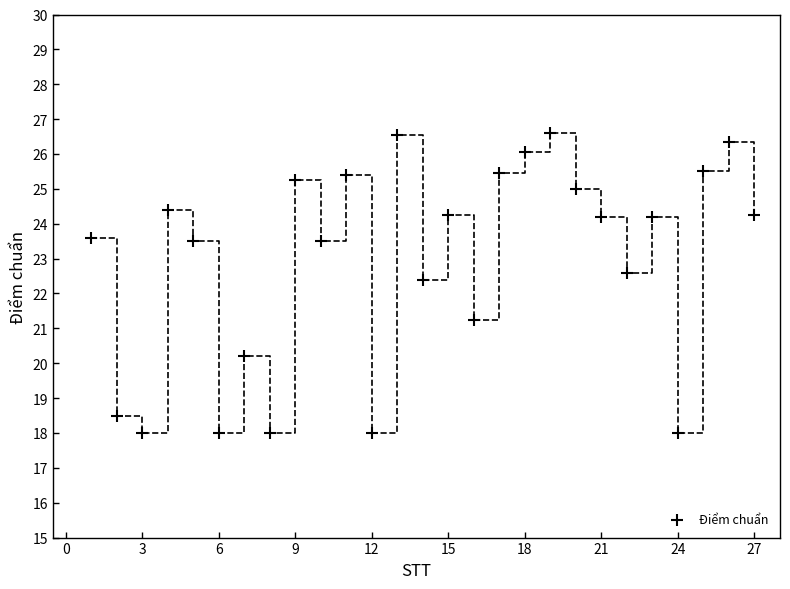

What is the range of X values (max minus min)?

26.0